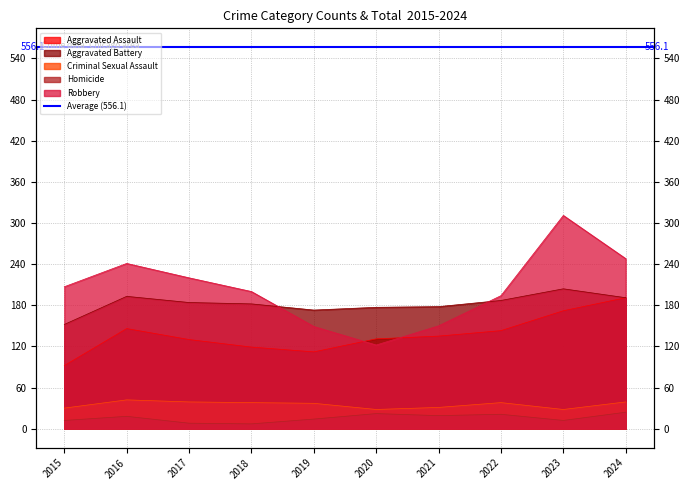

At which label does Robbery reach its peak?

2023